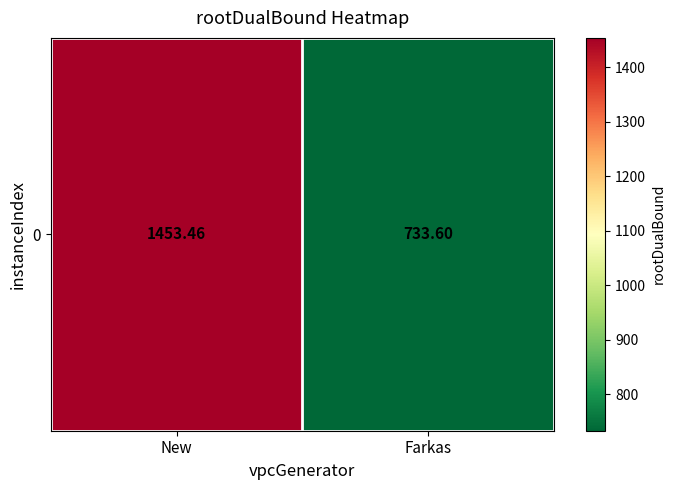

True or false: the data shows 1264.6 at Farkas.

False